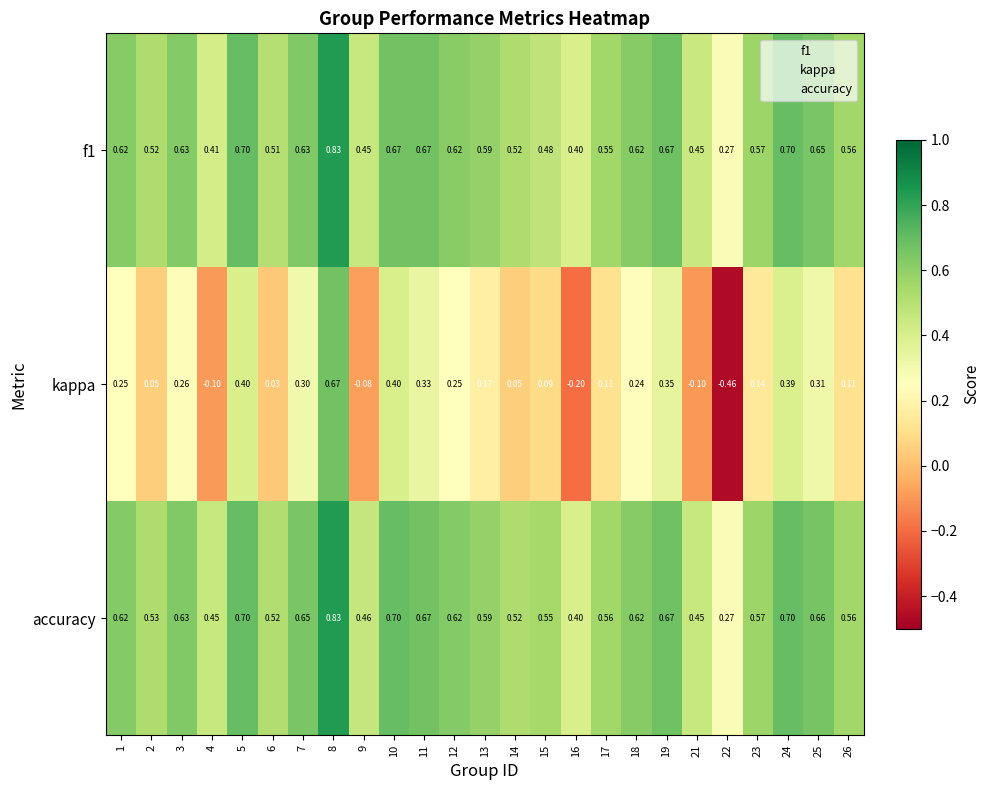

Which series has the largest total across all categories?

accuracy